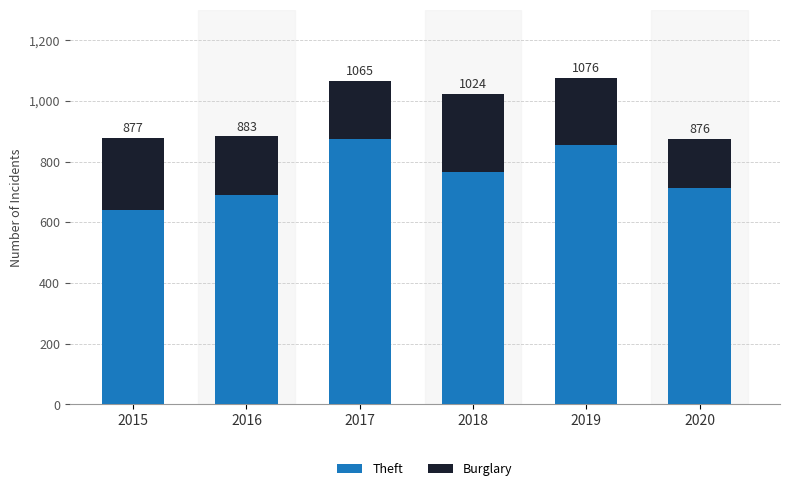

What are all the series names shown in the legend?

Theft, Burglary